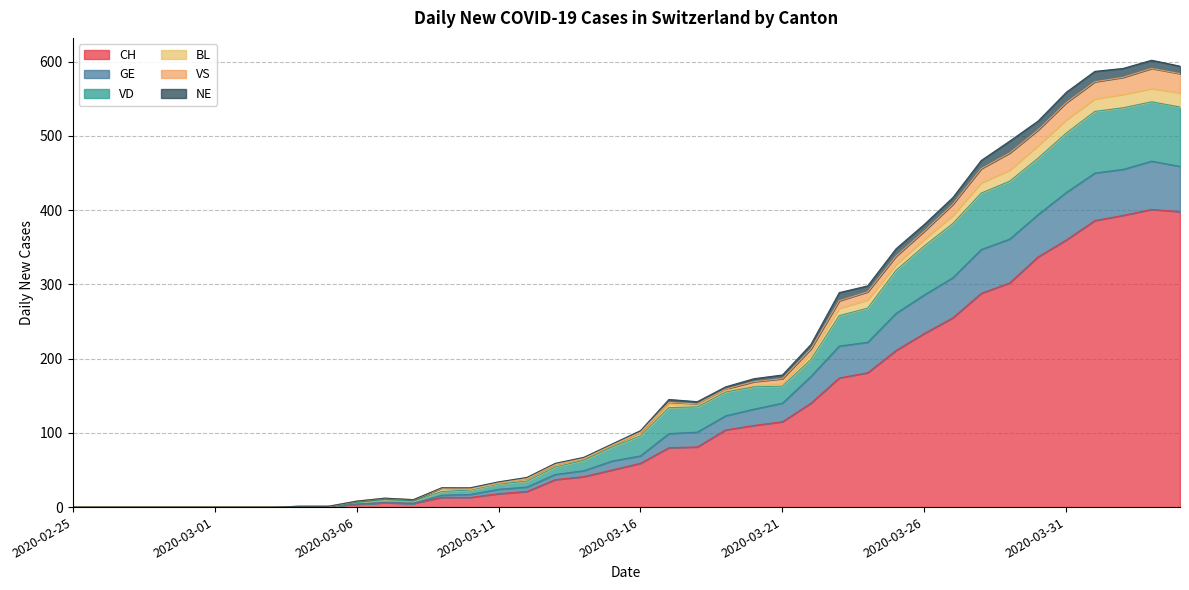

True or false: GE and VD intersect in this chart.

False